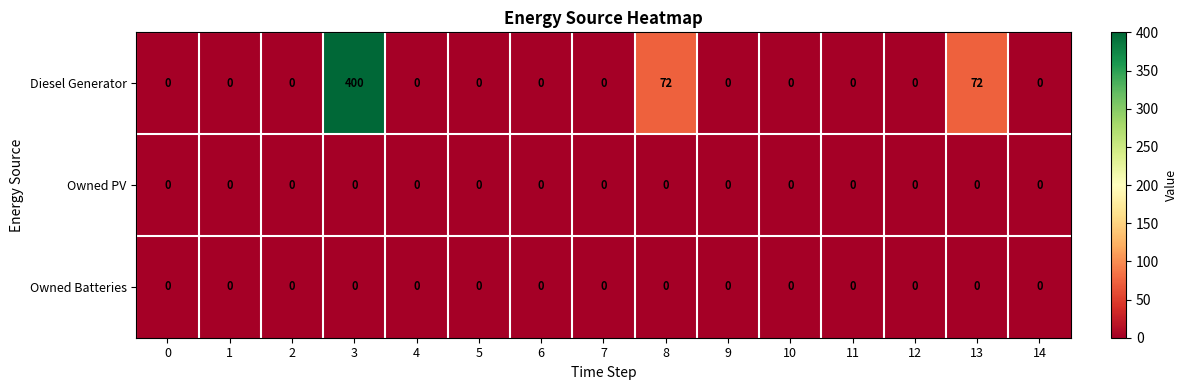

Count the number of data series in this chart.

3